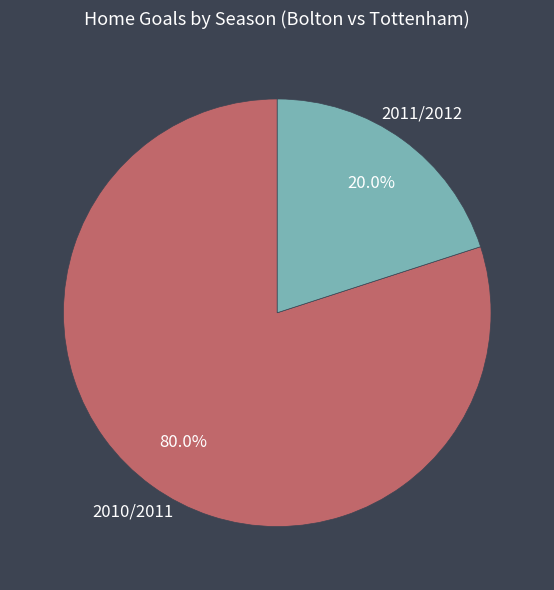

Is it true that 2010/2011 is 80% of the pie?

True